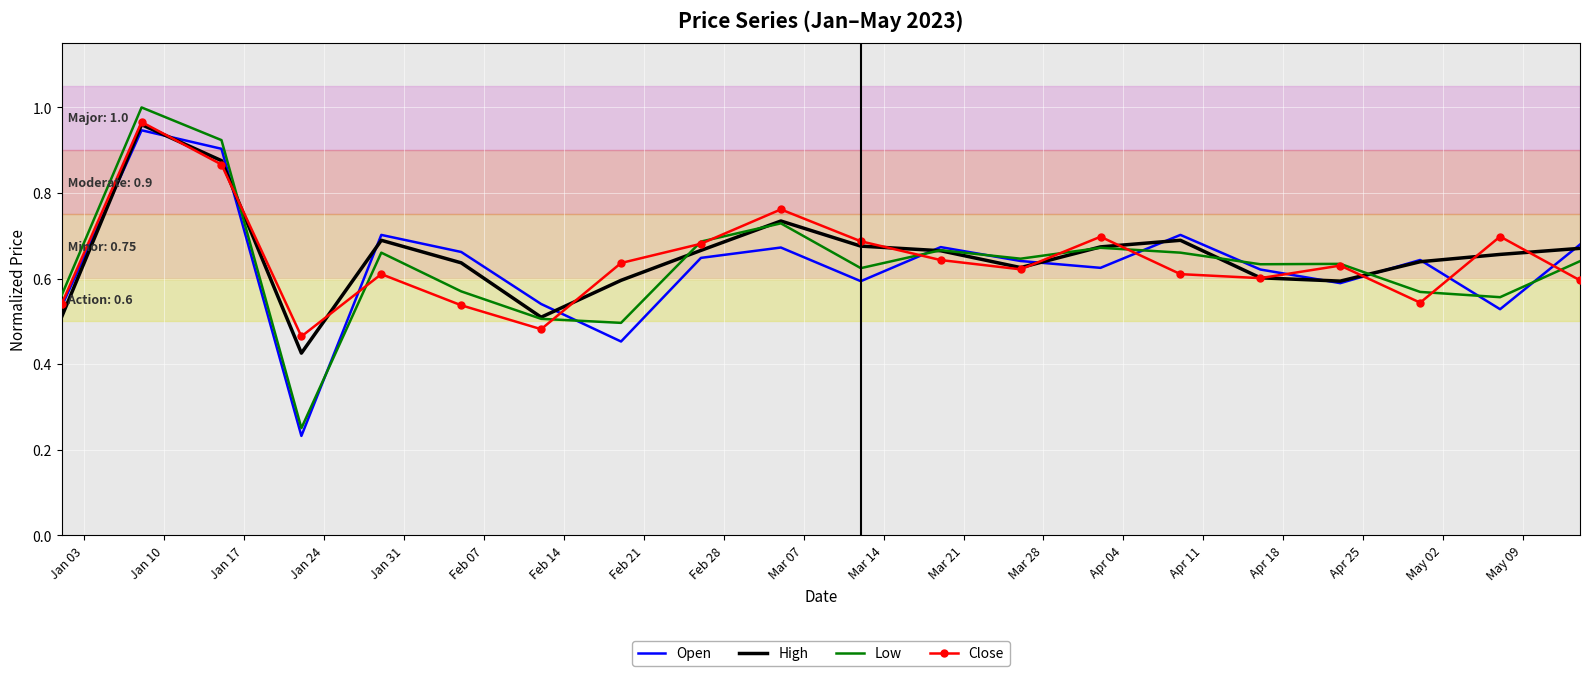

True or false: Open has more than 2 interior local peaks.

True